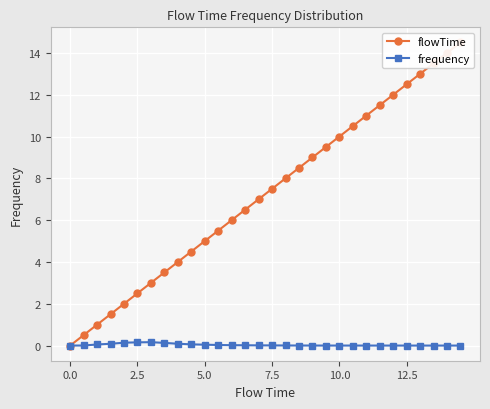

True or false: frequency has more than 1 points higher than both neighbors.

True